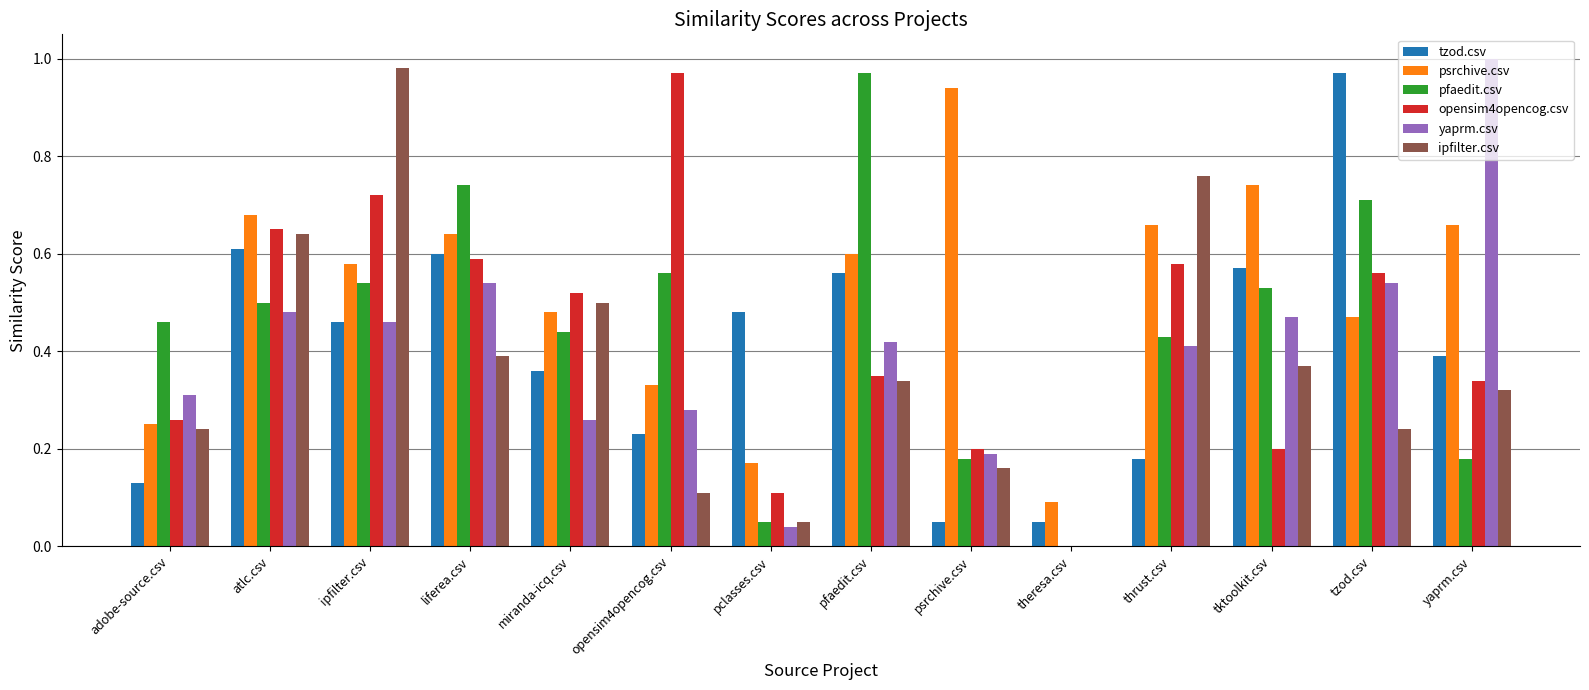

Which series changed the most between liferea.csv and tktoolkit.csv?

opensim4opencog.csv